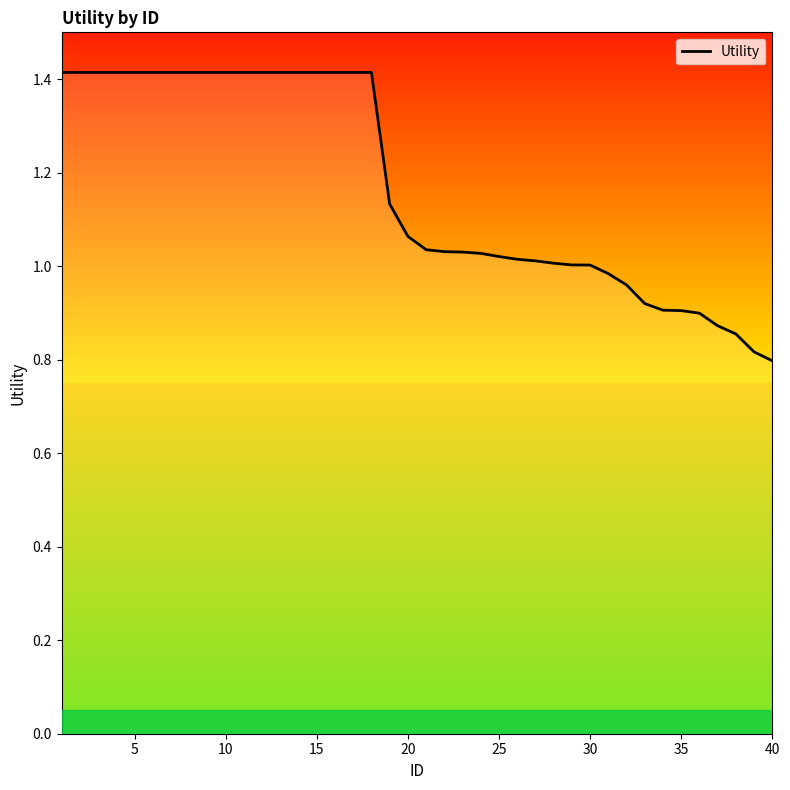

What is the difference between the maximum and minimum values?

0.6